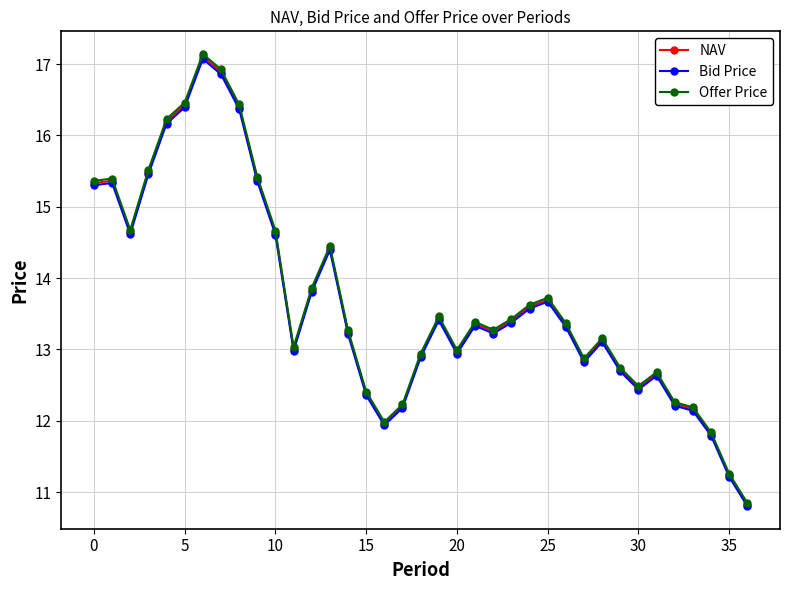

What is the value of the NAV point at the 24th from the left?

13.4